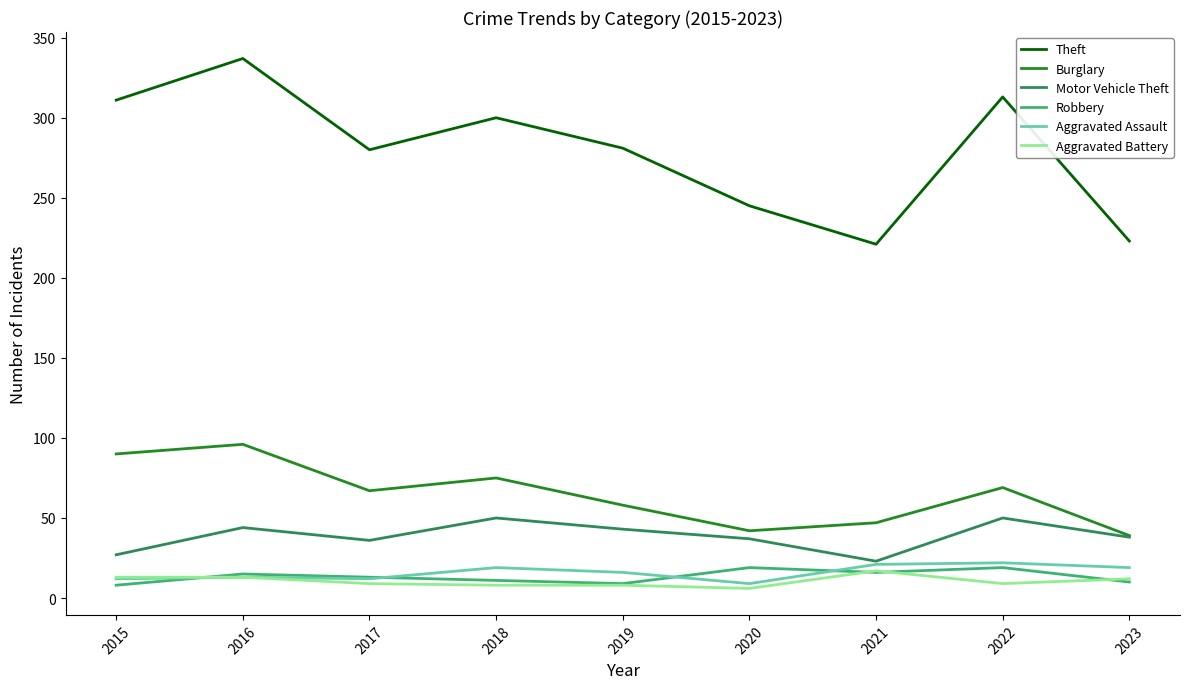

Is this an area chart (filled region under the line)?

No